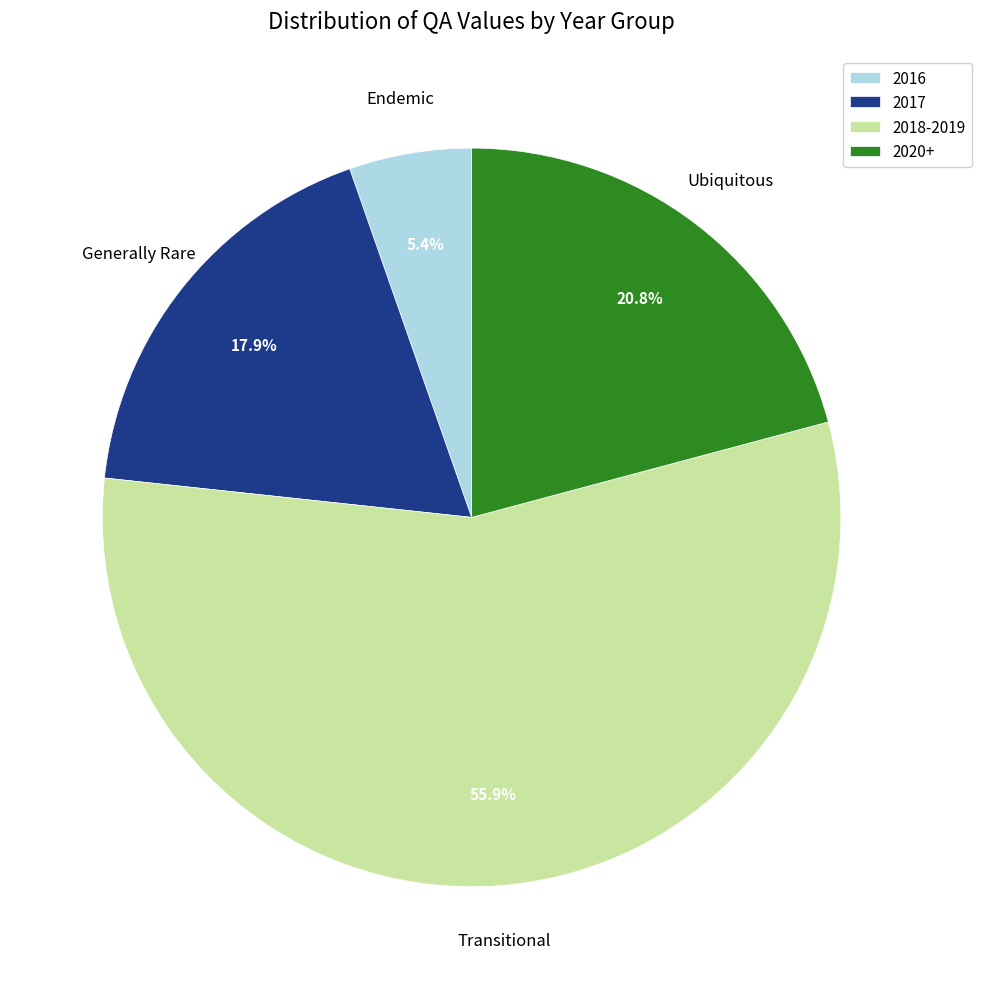

What is the smallest slice in the pie chart?

2016